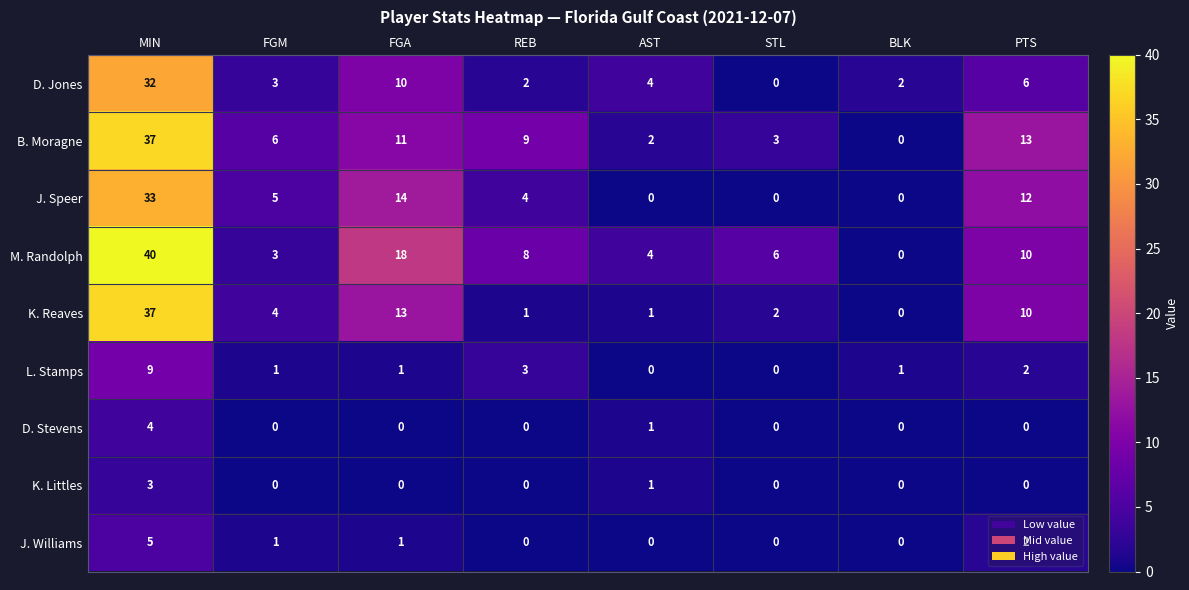

Which series has the widest spread of values?

M. Randolph